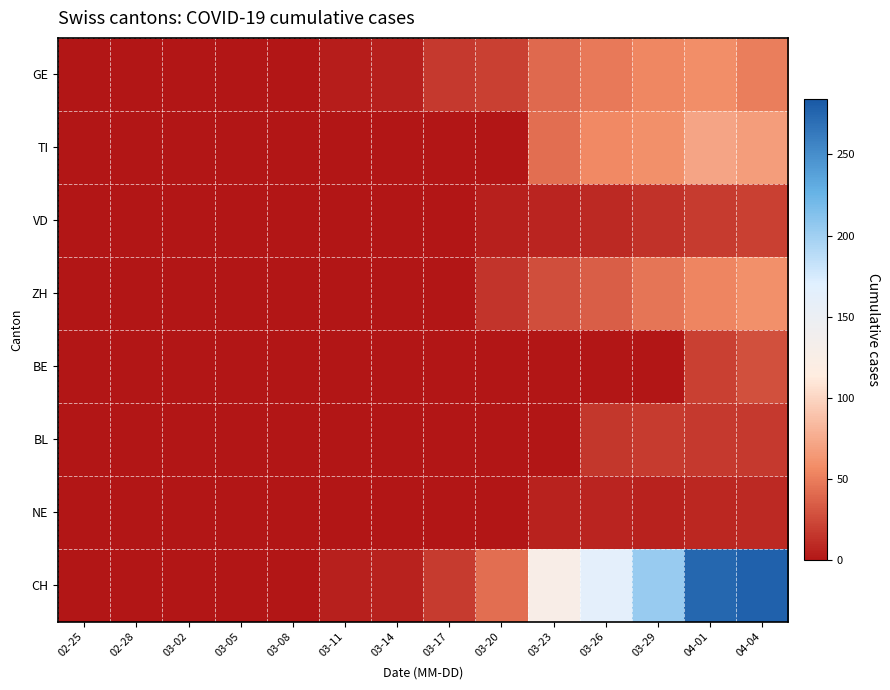

Reading right to left, what are all the values shown in this chart?

GE: 04-04=51	04-01=58	03-29=55	03-26=48	03-23=41	03-20=21	03-17=17	03-14=5	03-11=4	03-08=0	03-05=0	03-02=0	02-28=0	02-25=0
TI: 04-04=67	04-01=72	03-29=59	03-26=56	03-23=43	03-20=0	03-17=0	03-14=0	03-11=0	03-08=0	03-05=0	03-02=0	02-28=0	02-25=0
VD: 04-04=21	04-01=18	03-29=14	03-26=9	03-23=7	03-20=5	03-17=1	03-14=1	03-11=1	03-08=0	03-05=0	03-02=0	02-28=0	02-25=0
ZH: 04-04=59	04-01=54	03-29=46	03-26=35	03-23=27	03-20=15	03-17=0	03-14=0	03-11=0	03-08=0	03-05=0	03-02=0	02-28=0	02-25=0
BE: 04-04=28	04-01=21	03-29=0	03-26=0	03-23=0	03-20=0	03-17=0	03-14=0	03-11=0	03-08=0	03-05=0	03-02=0	02-28=0	02-25=0
BL: 04-04=17	04-01=17	03-29=18	03-26=16	03-23=0	03-20=0	03-17=0	03-14=0	03-11=0	03-08=0	03-05=0	03-02=0	02-28=0	02-25=0
NE: 04-04=9	04-01=8	03-29=6	03-26=7	03-23=6	03-20=0	03-17=0	03-14=0	03-11=0	03-08=0	03-05=0	03-02=0	02-28=0	02-25=0
CH: 04-04=278	04-01=275	03-29=204	03-26=164	03-23=126	03-20=43	03-17=18	03-14=6	03-11=5	03-08=0	03-05=0	03-02=0	02-28=0	02-25=0